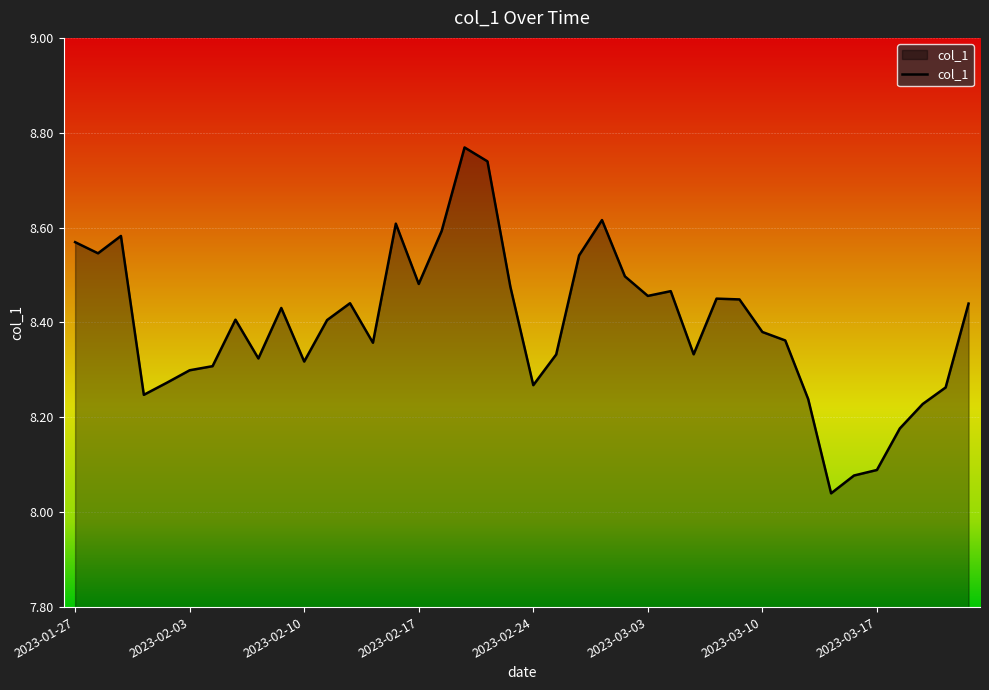

What is the difference between the maximum and minimum values?

0.7